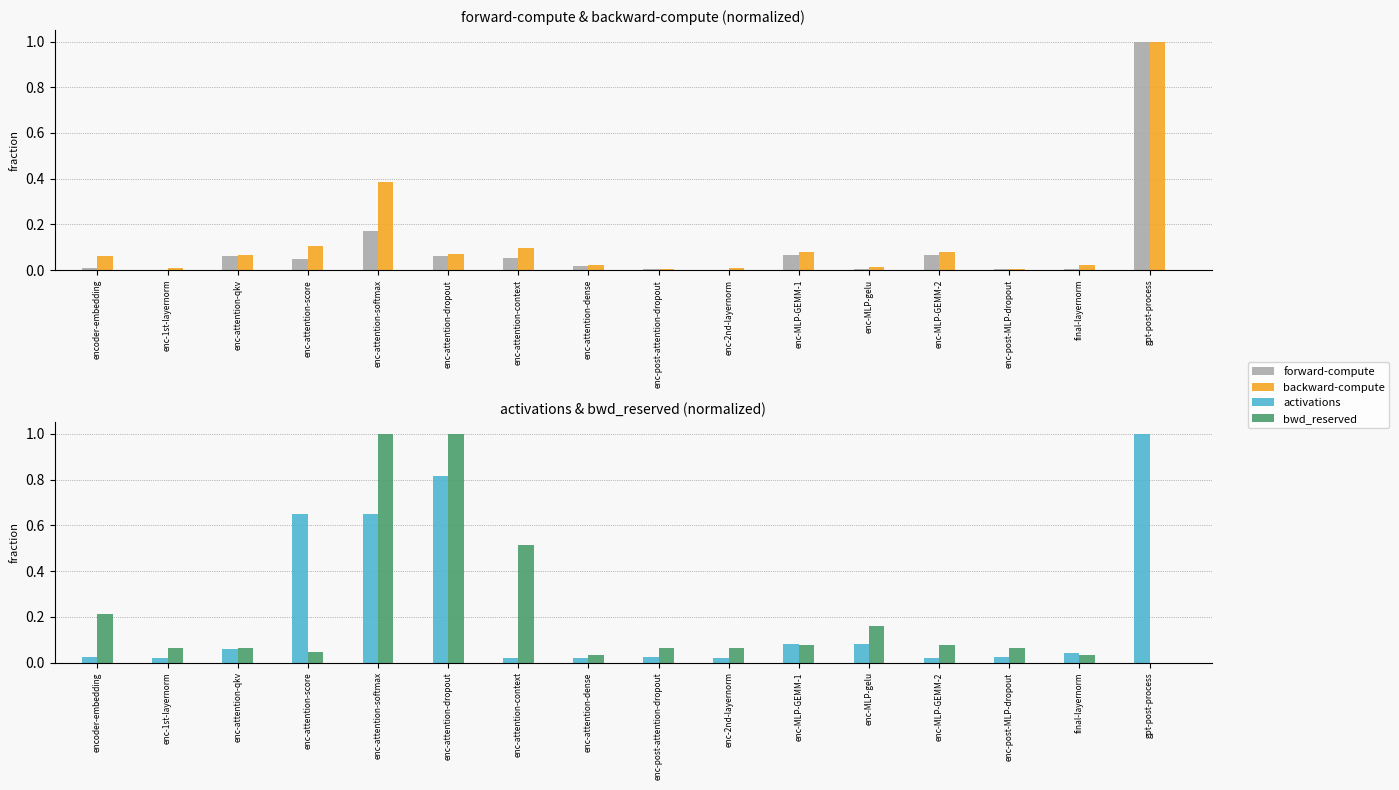

True or false: bwd_reserved has a value of 0.1 at enc-post-MLP-dropout.

True